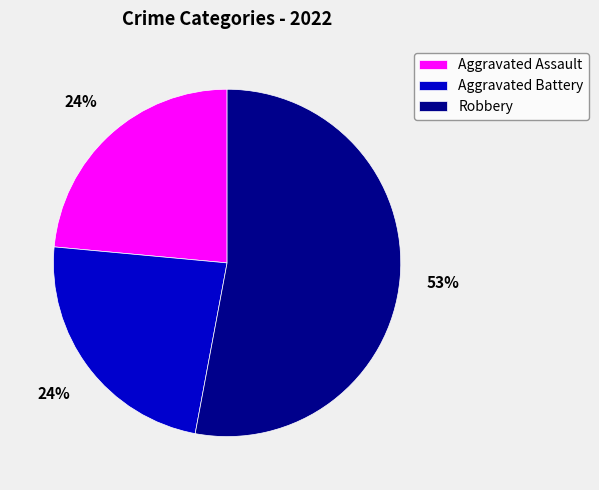

How many slices are in this pie chart?

3